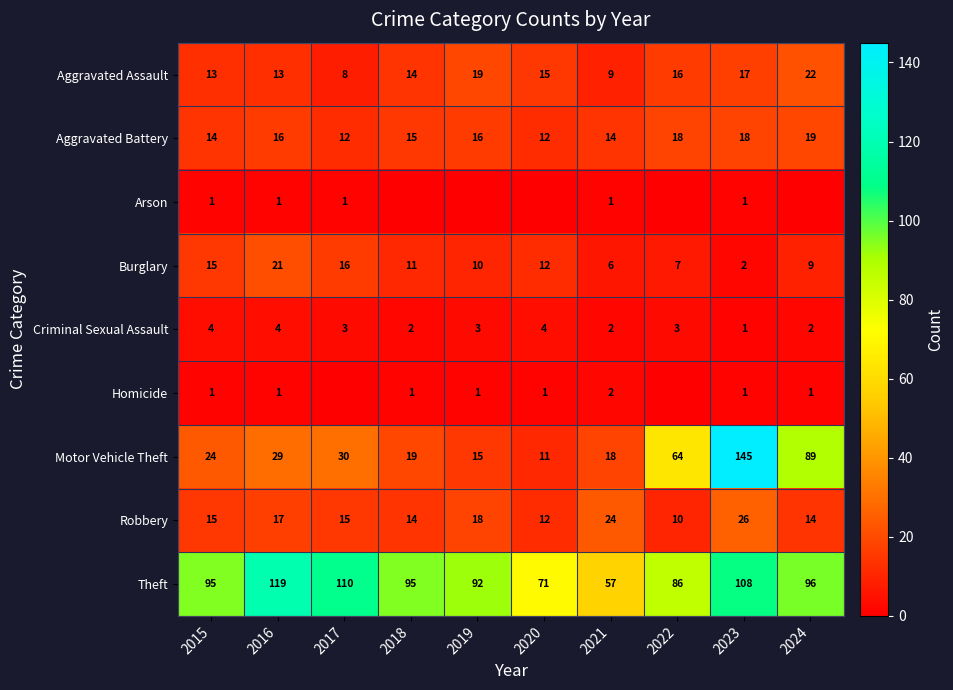

Rank the categories by Burglary value from highest to lowest.

2016, 2017, 2015, 2020, 2018, 2019, 2024, 2022, 2021, 2023